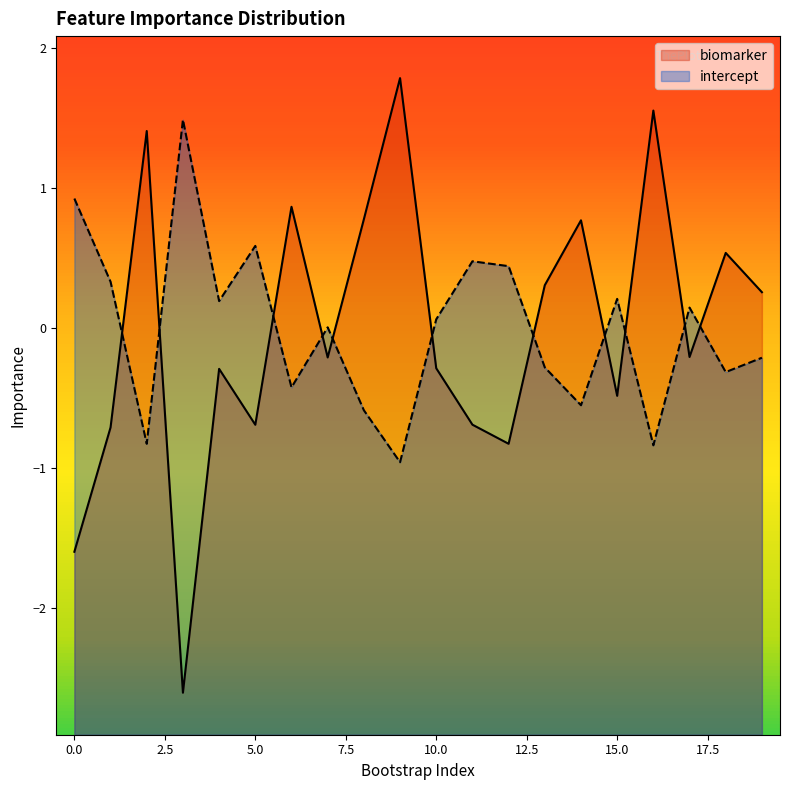

What is the value of the intercept point at the 10th from the left?

-1.0